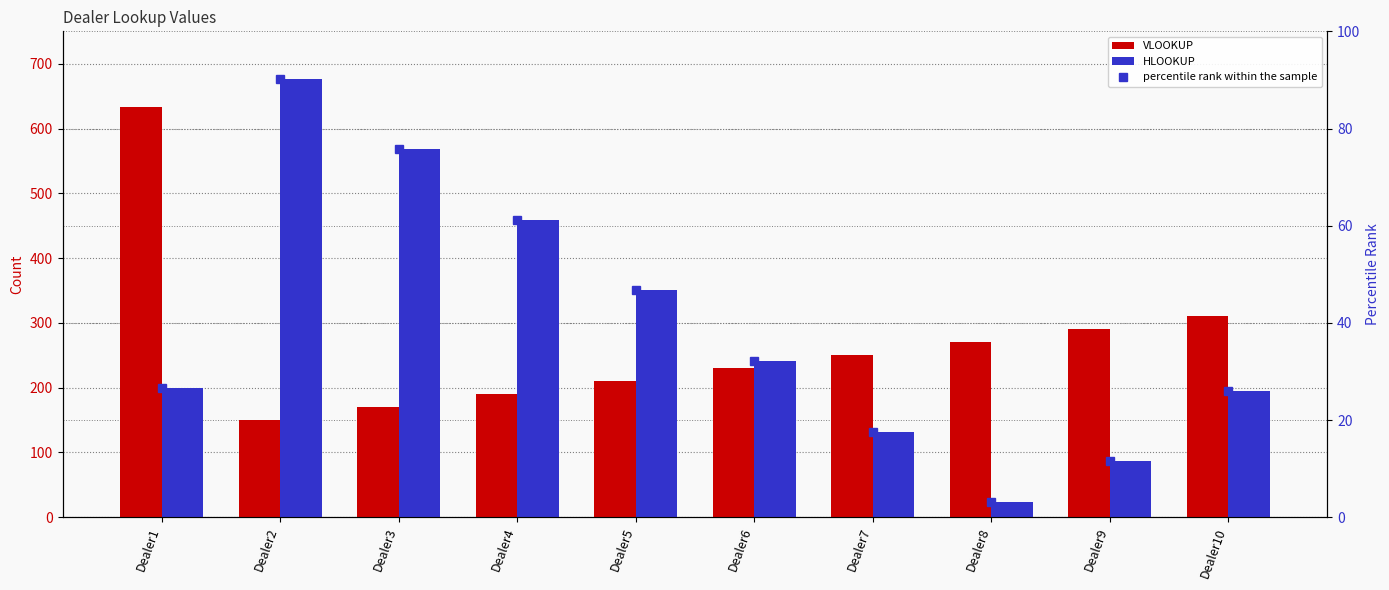

What are all the series names shown in the legend?

VLOOKUP, HLOOKUP, percentile rank within the sample